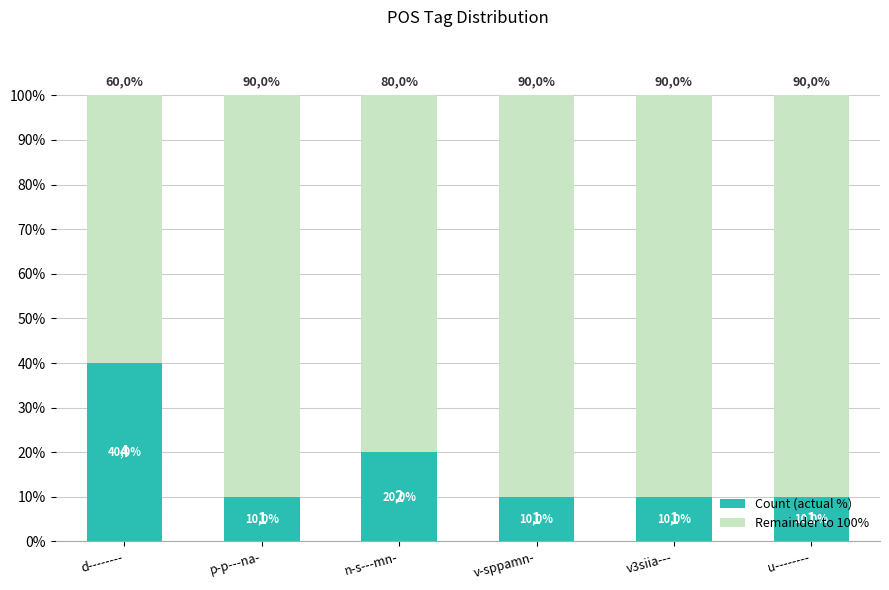

The Remainder to 100% series shows 110 at n-s---mn-. True or false?

False